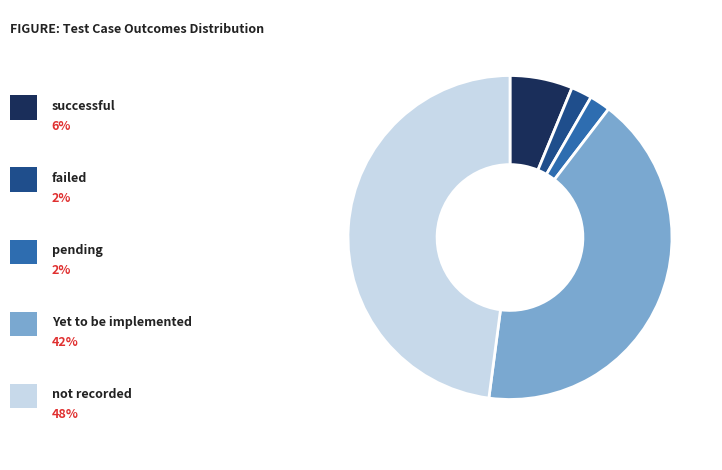

Is there a majority slice in this chart?

No